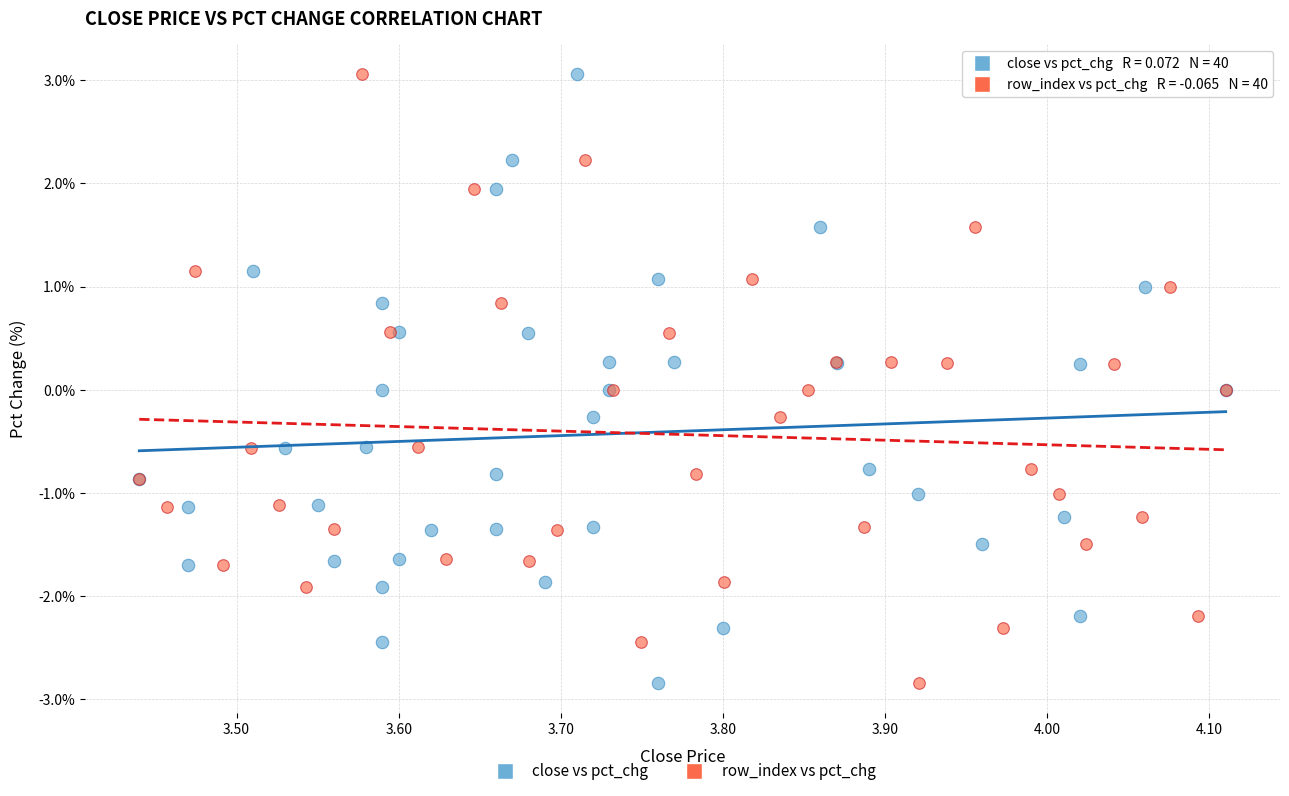

What are all the series names shown in the legend?

close vs pct_chg, row_index vs pct_chg